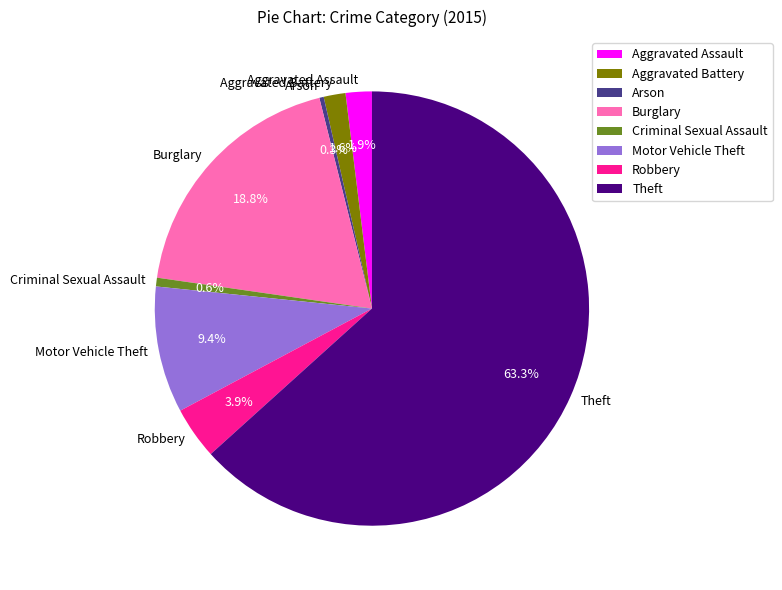

What percentage is the Motor Vehicle Theft slice, to the nearest percent?

9%